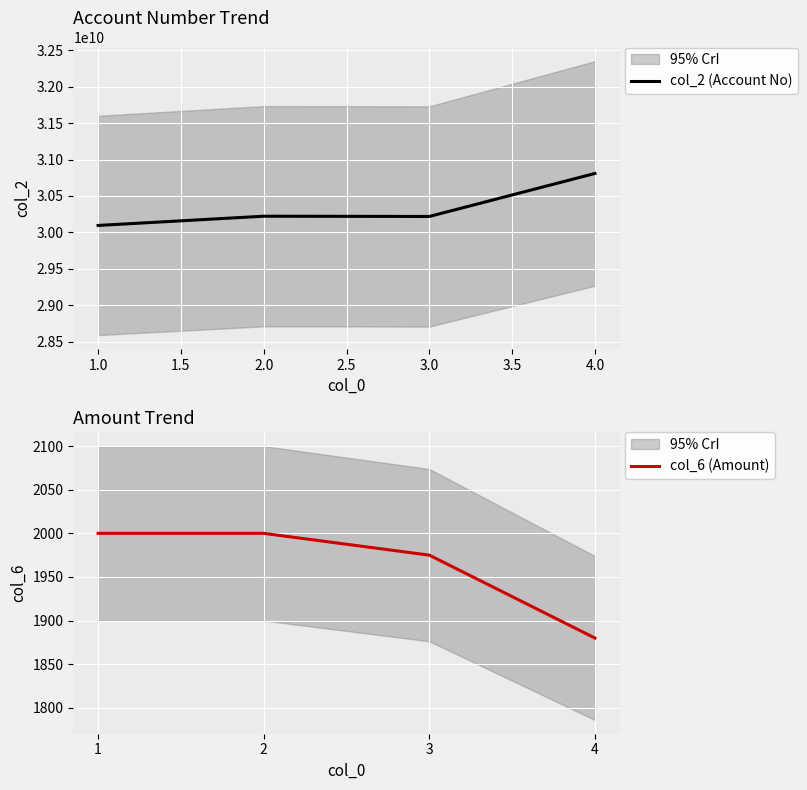

The value of col_6 (Amount) at 2 is 2969. True or false?

False